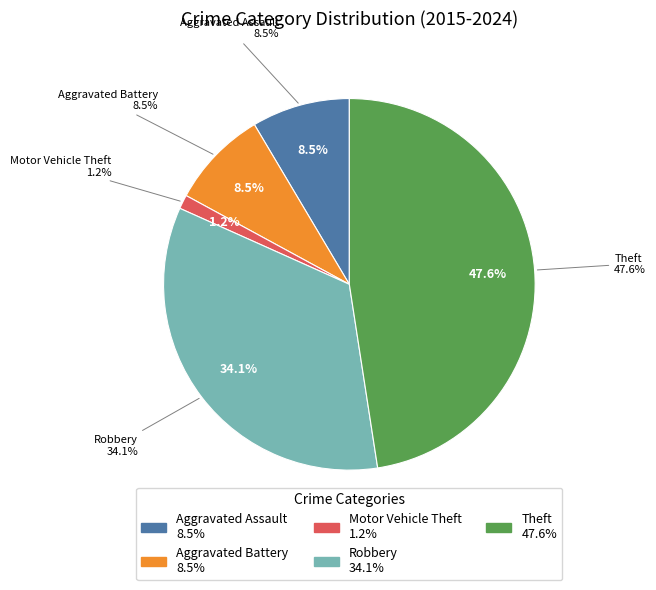

Count the number of slices in the pie.

5